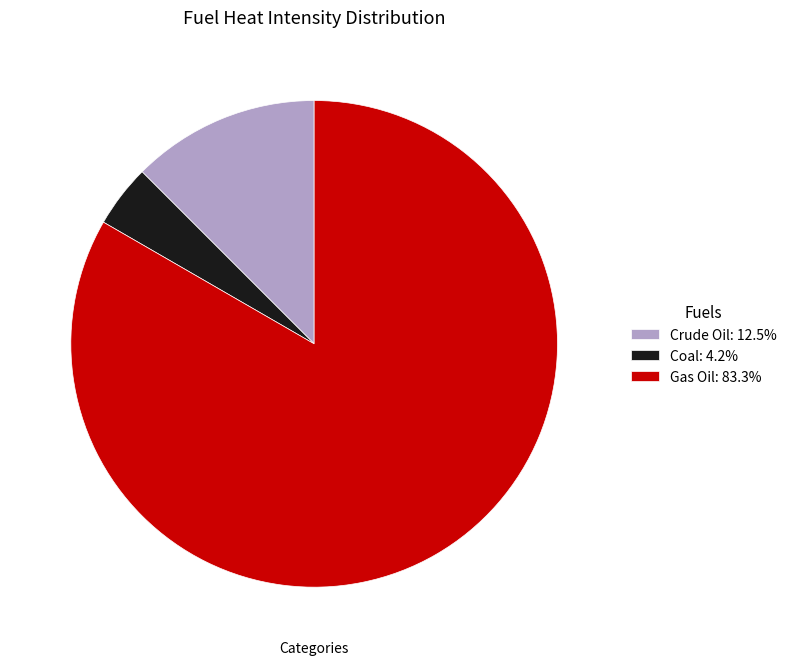

Approximately how many times larger is the value at Gas Oil compared to Crude Oil?

6.7